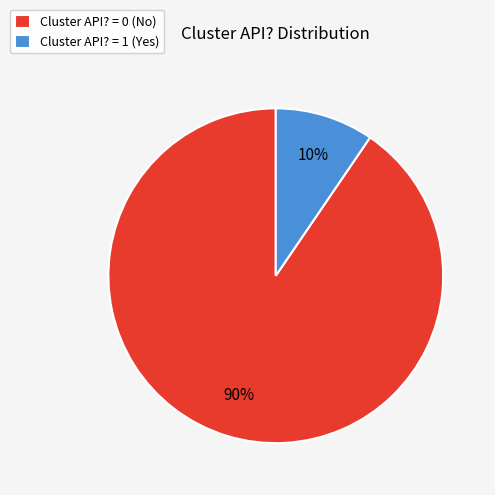

Between Cluster API? = 1 (Yes) and Cluster API? = 0 (No), which is larger?

Cluster API? = 0 (No)